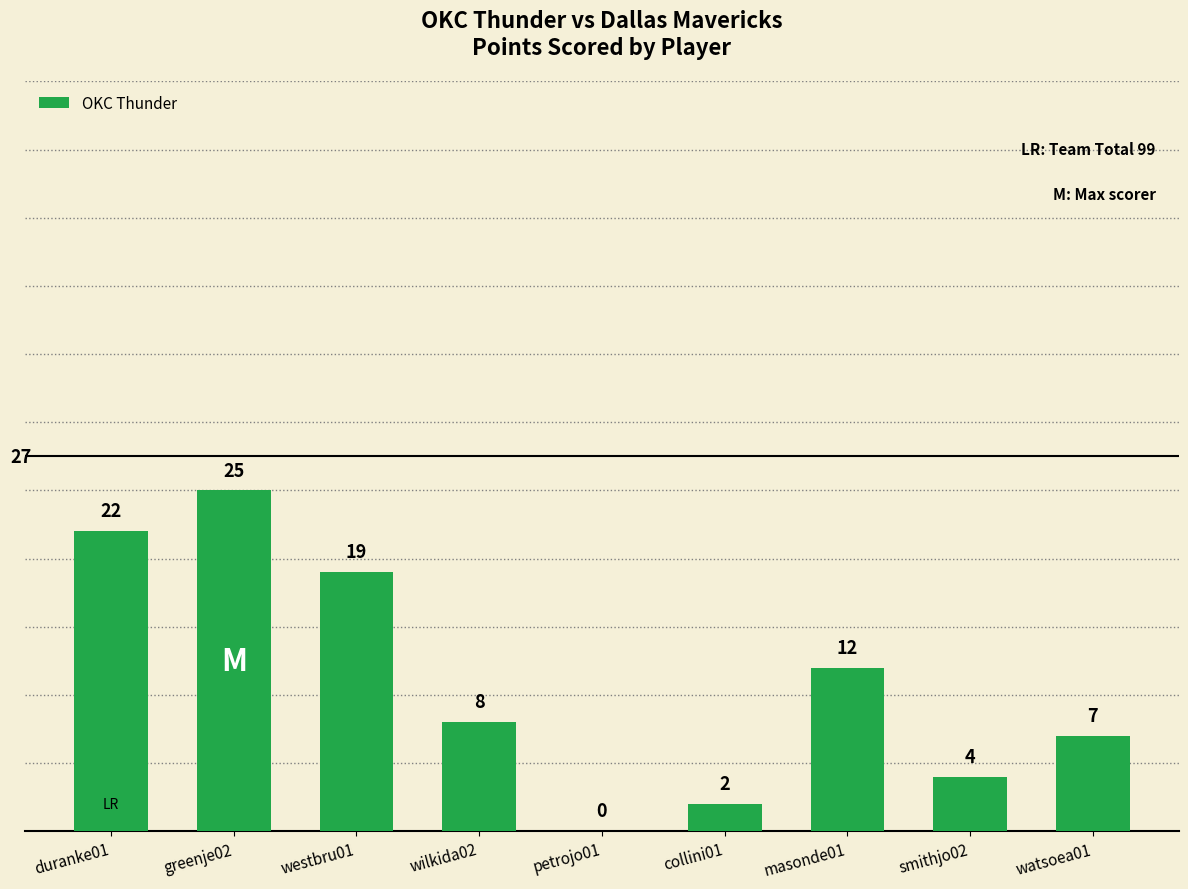

Is it true that the value at watsoea01 is 2?

False